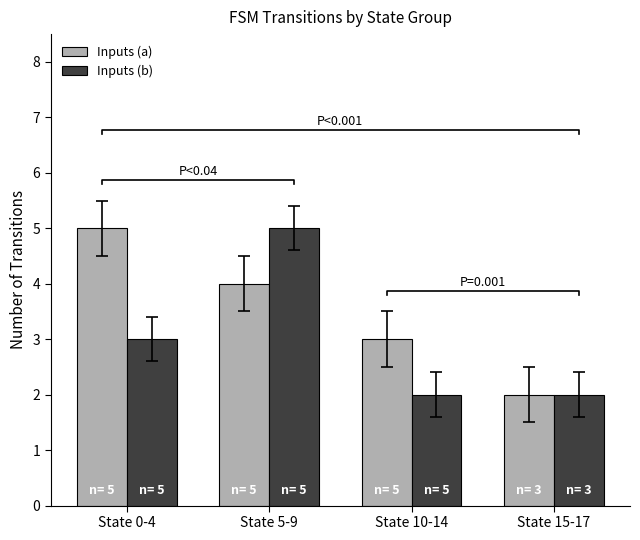

How many Inputs (b) values are between 2 and 5?

4